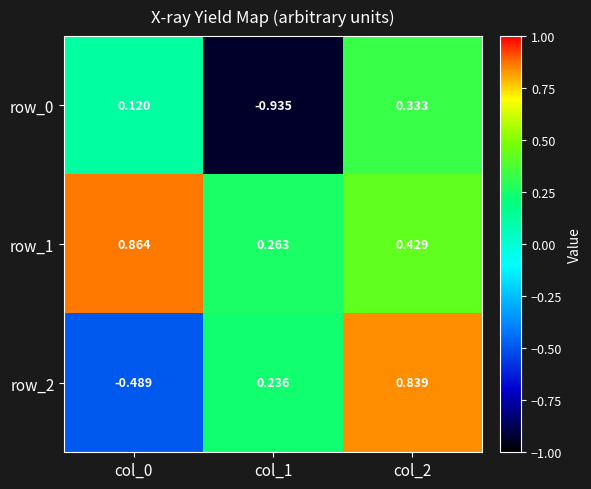

Is the value of row_2 at col_1 greater than the value of row_1 at col_2?

No